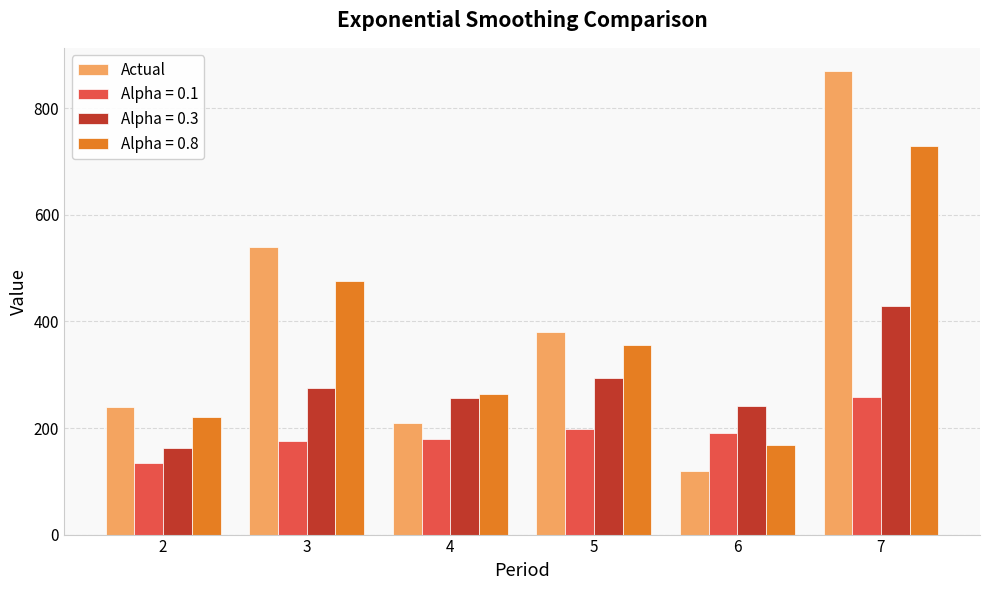

What value does the Alpha = 0.3 series have at 5?

293.1